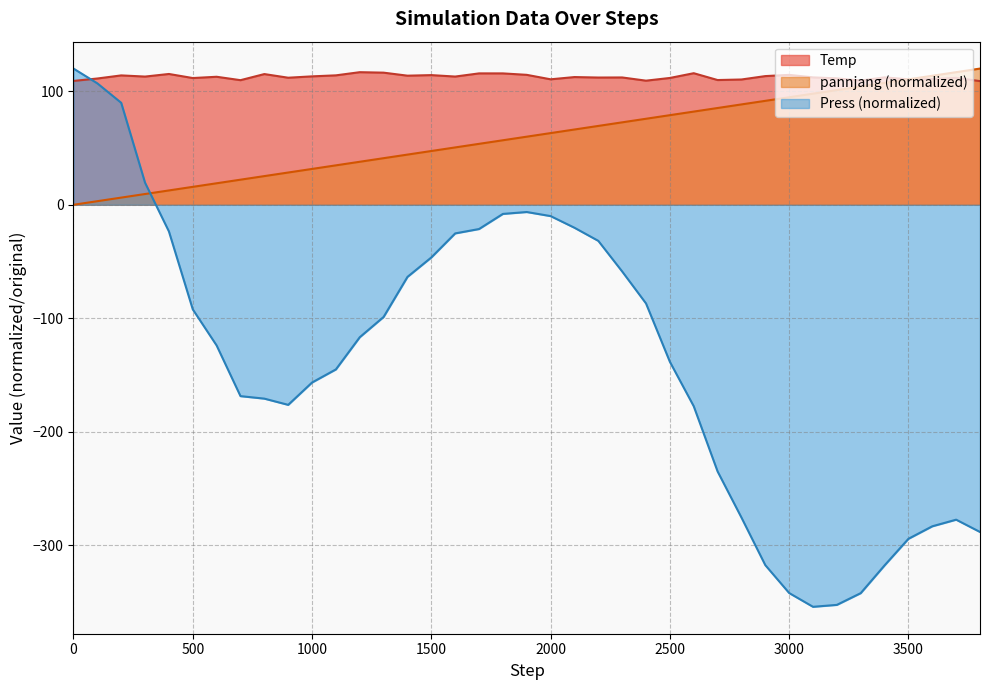

Between 3100 and 3200, which series saw the biggest shift?

pannjang